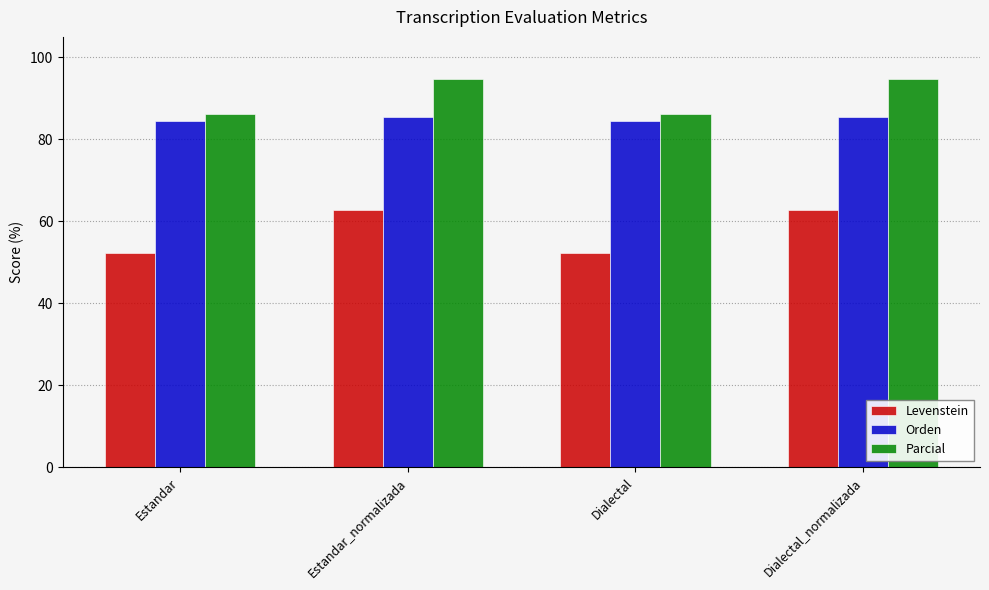

What is the smallest value displayed?

52.4